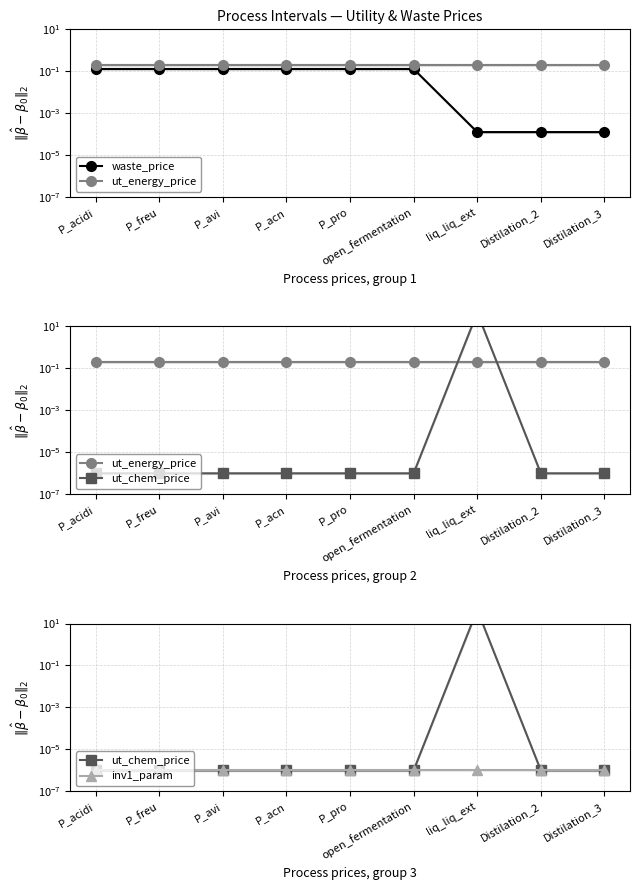

After their last crossing, which series has the higher values: ut_chem_price or ut_energy_price?

ut_energy_price